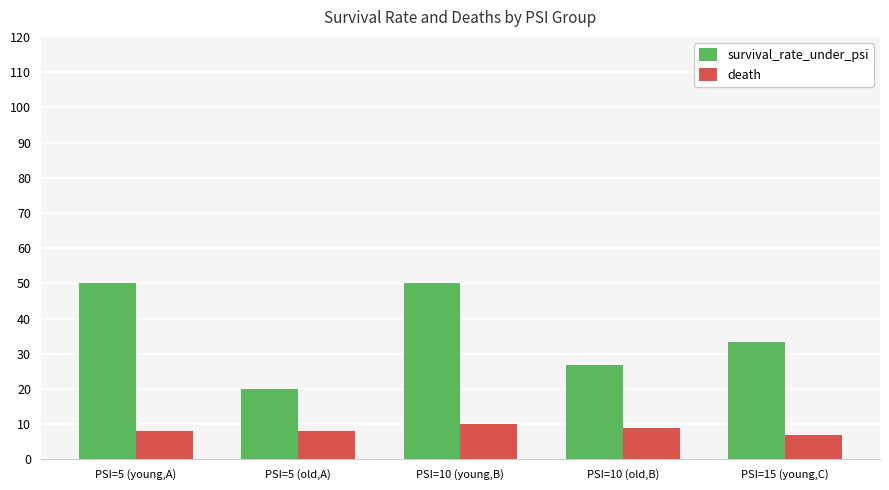

What are all the series names shown in the legend?

survival_rate_under_psi, death